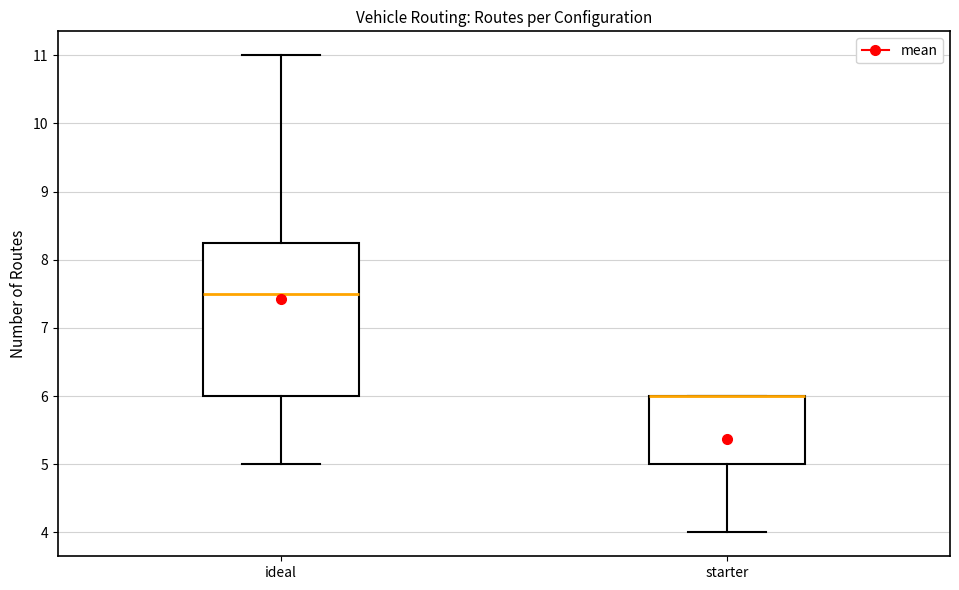

Reading left to right, transcribe this box plot: for each box, give where its median line is, the range the box spans, and where its two whiskers end, as read against the y-axis. The values are not printed on the chart, so give them approximately, as read against the axis.

ideal: median 7.5, box 6.0 to 8.3, whiskers 5.0 to 11.0
starter: median 6.0 (drawn on the box's upper edge), box 5.0 to 6.0, whiskers 4.0 to 6.0